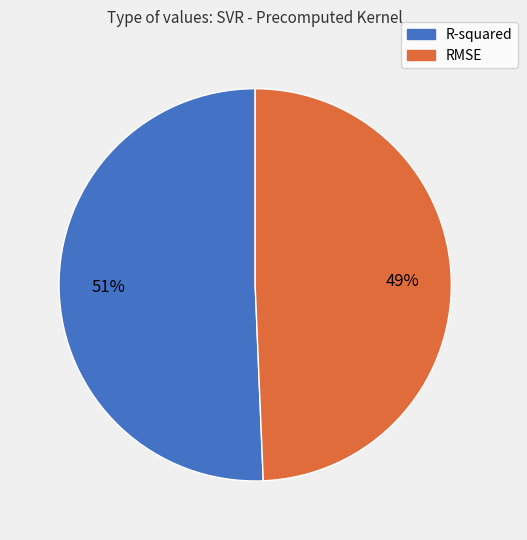

Which category accounts for the majority?

R-squared